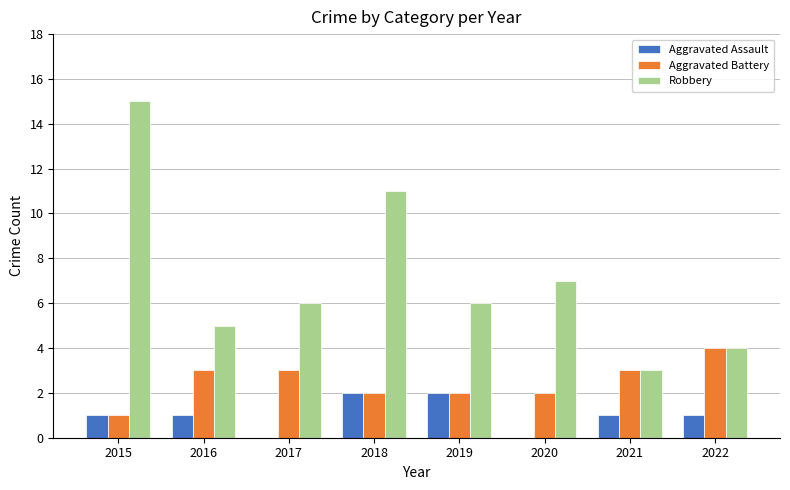

What is the total value across all series at 2015?

17